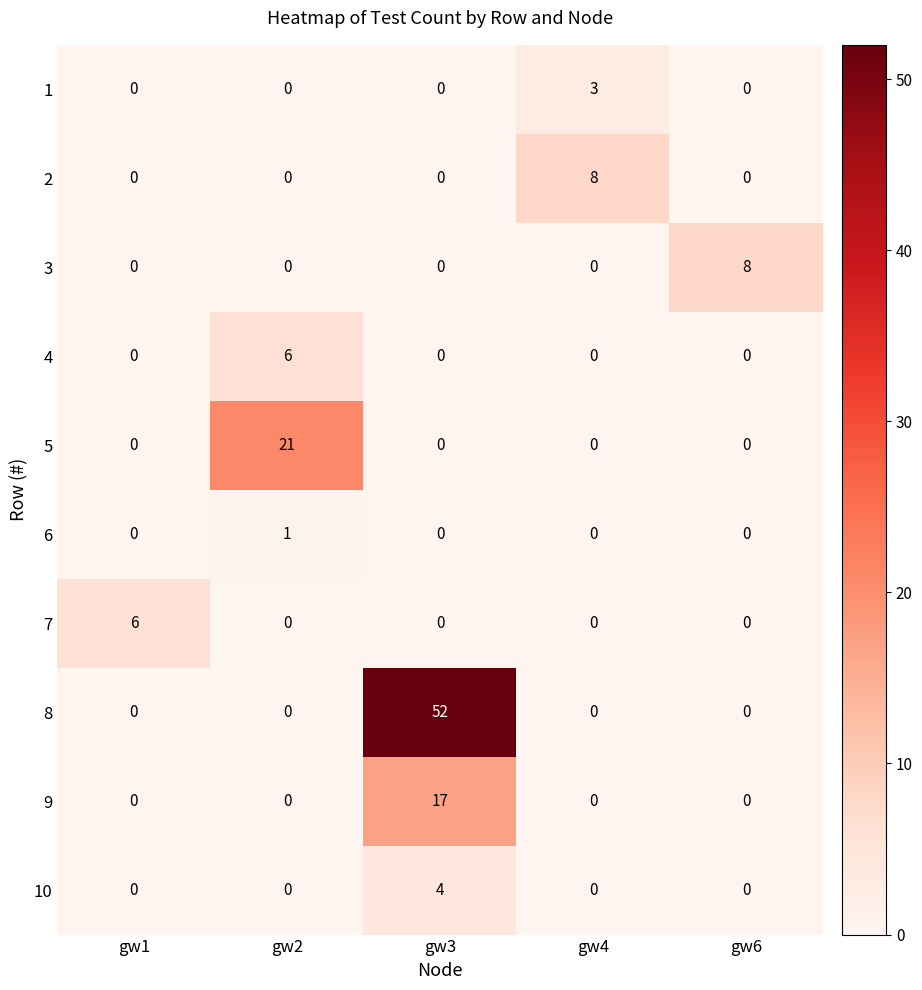

Between gw3 and gw6, which series saw the biggest shift?

8